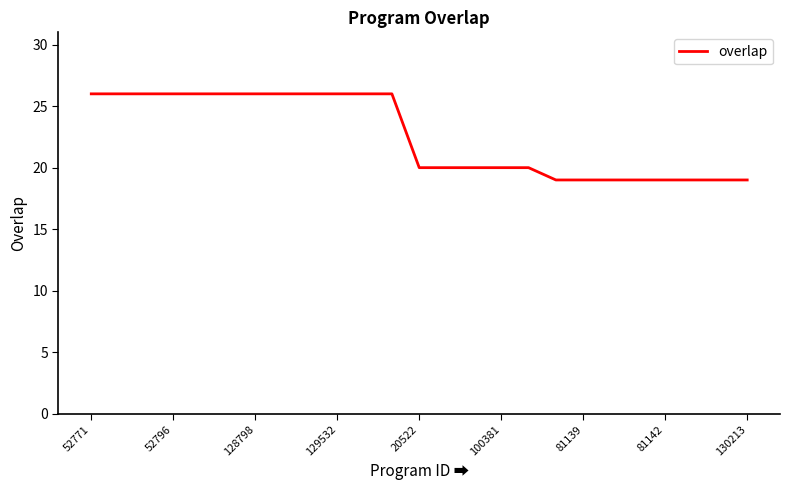

What is the difference between the maximum and minimum values?

7